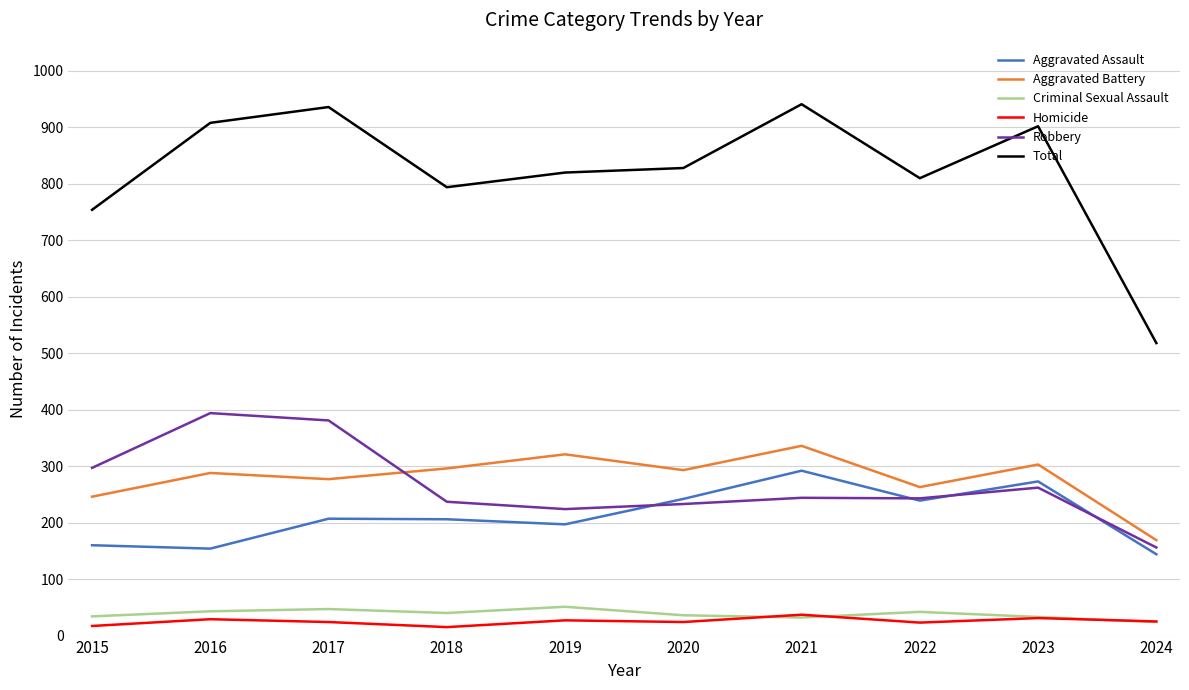

How many lines are shown in the chart?

6